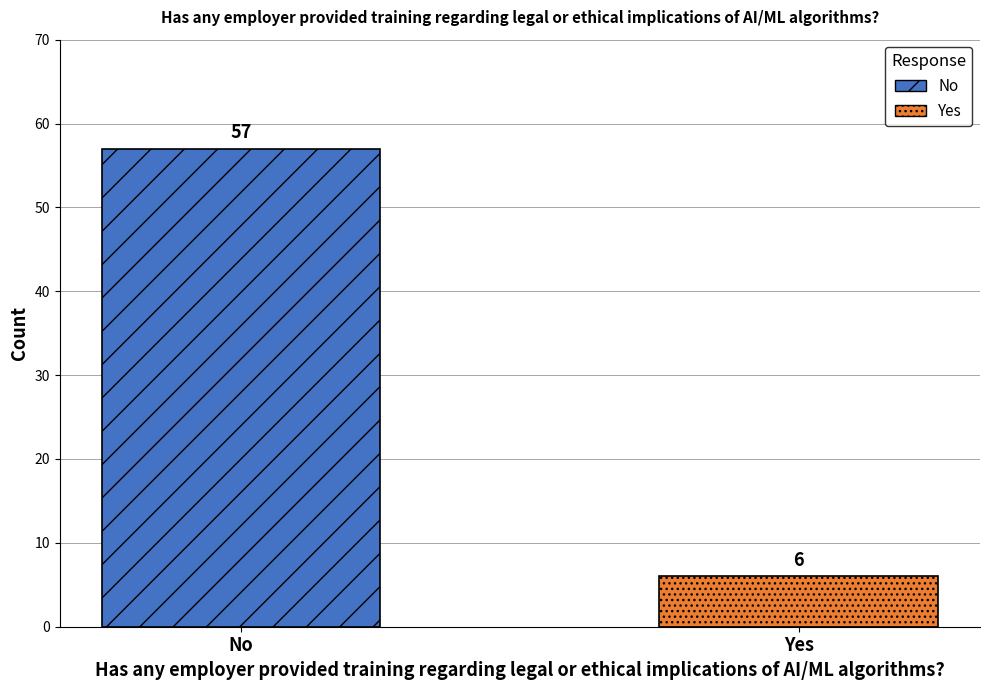

At which label is the value closest to 31?

Yes